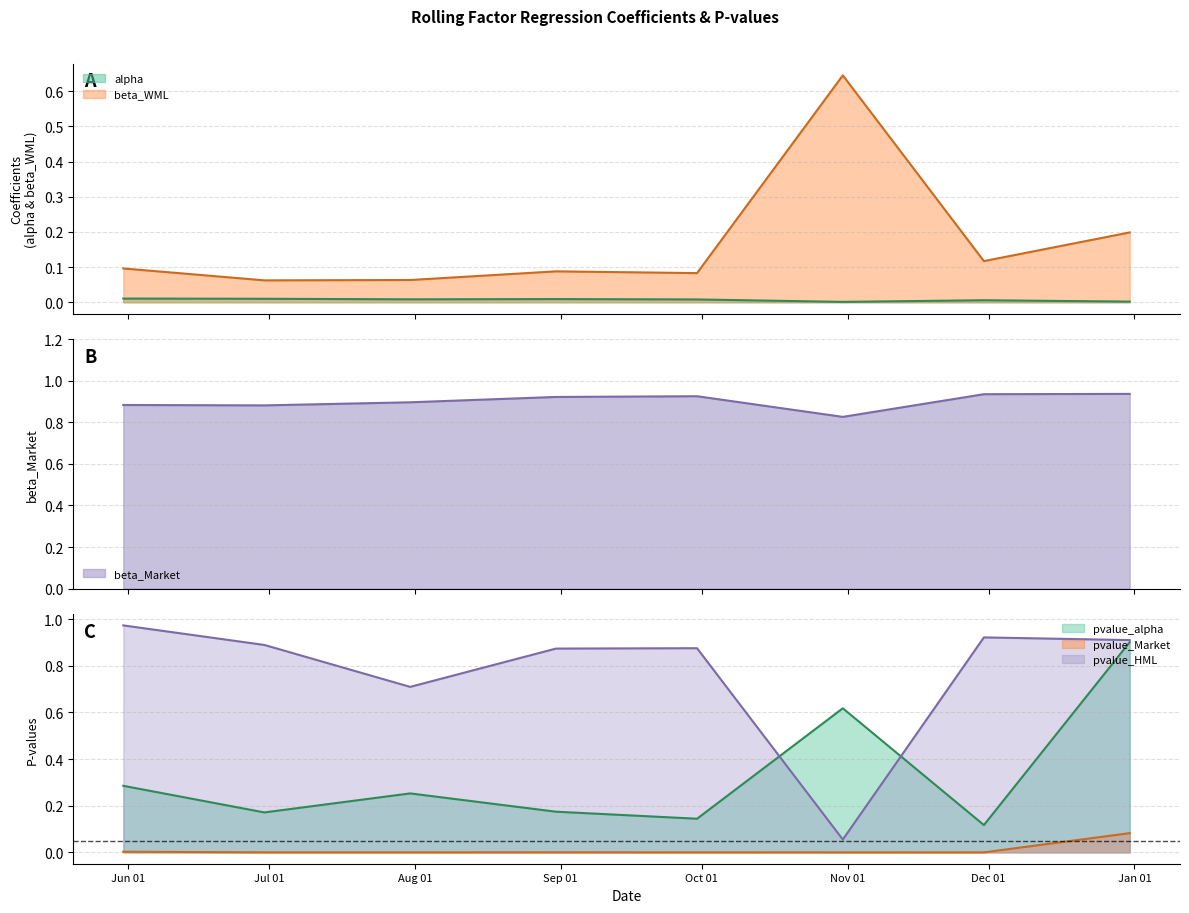

True or false: beta_Market and pvalue_alpha cross at least once.

False